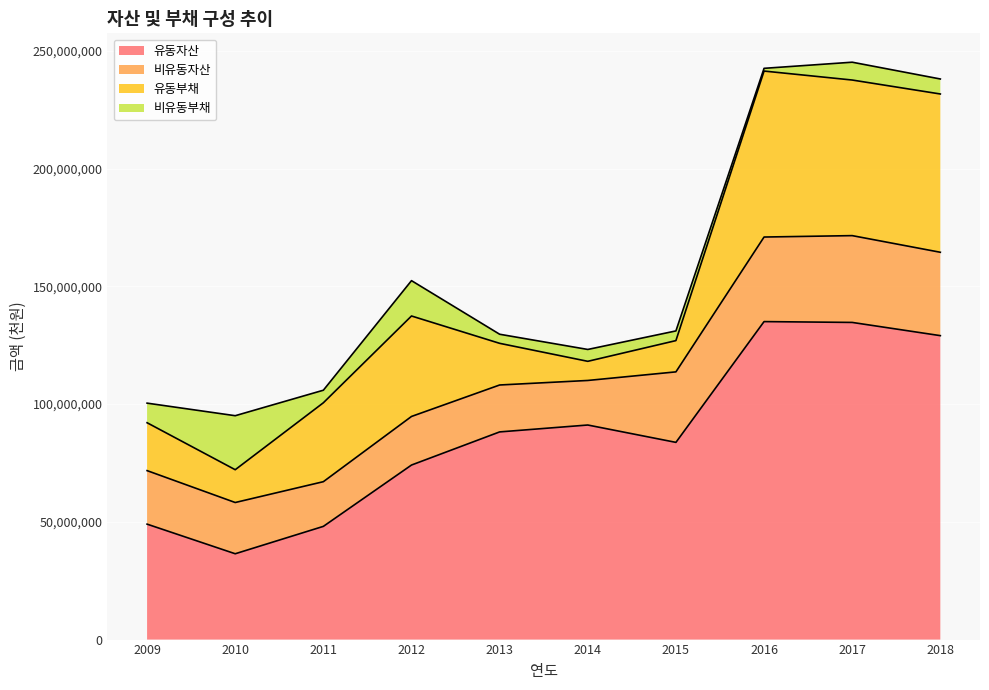

At which label does 유동자산 reach its peak?

2016